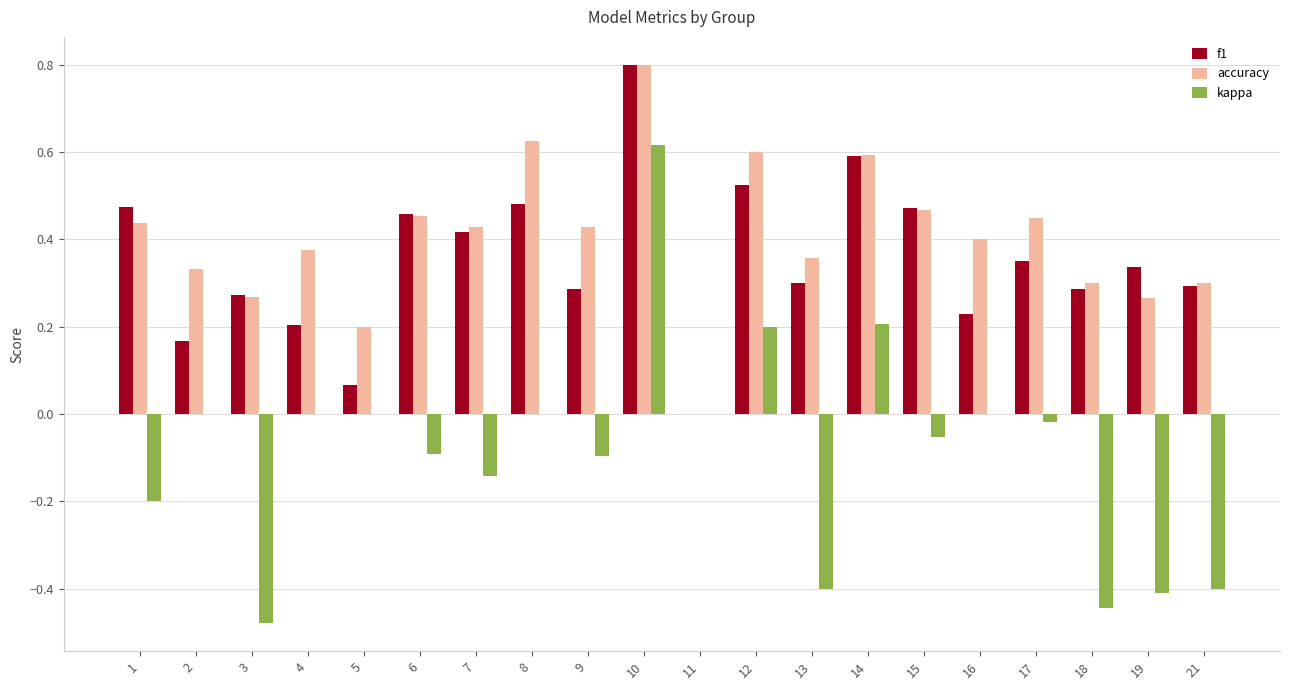

Is it true that kappa equals 0.0 at 11?

True